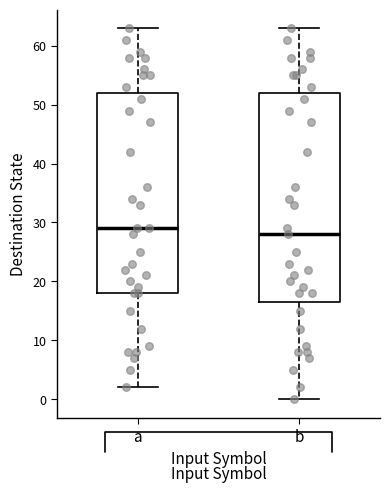

Which box's median line is the highest?

a